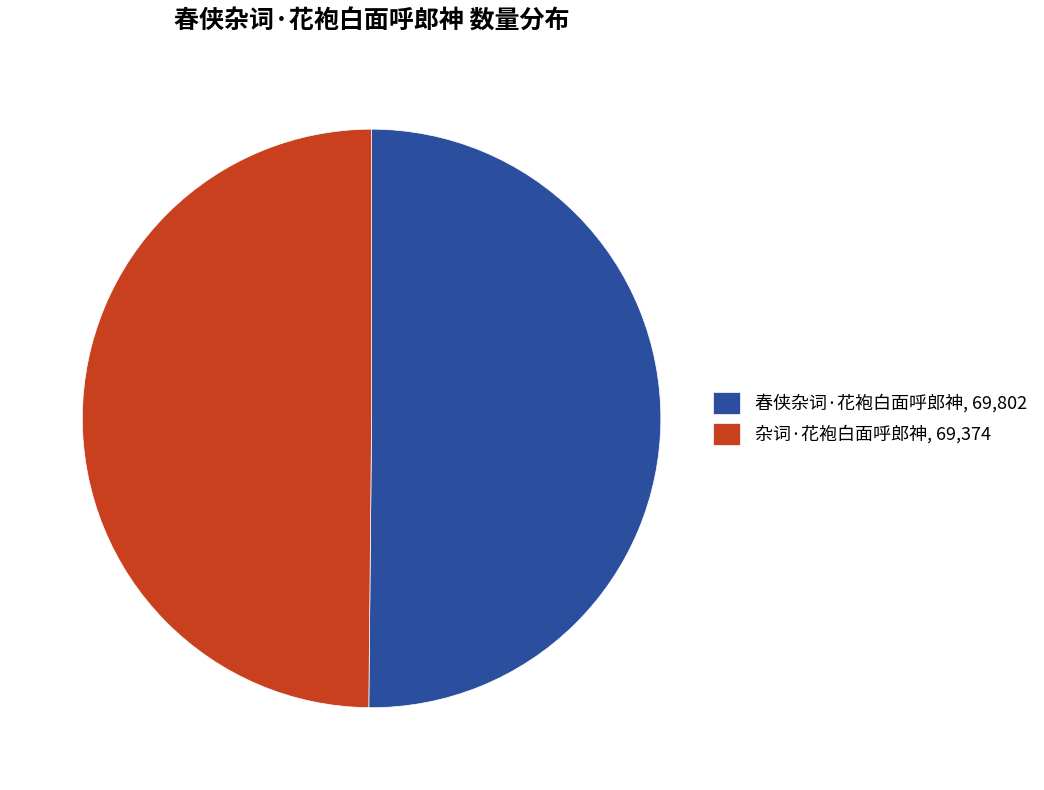

Approximately how many times larger is the value at 杂词·花袍白面呼郎神, 69,374 compared to 春侠杂词·花袍白面呼郎神, 69,802?

1.0